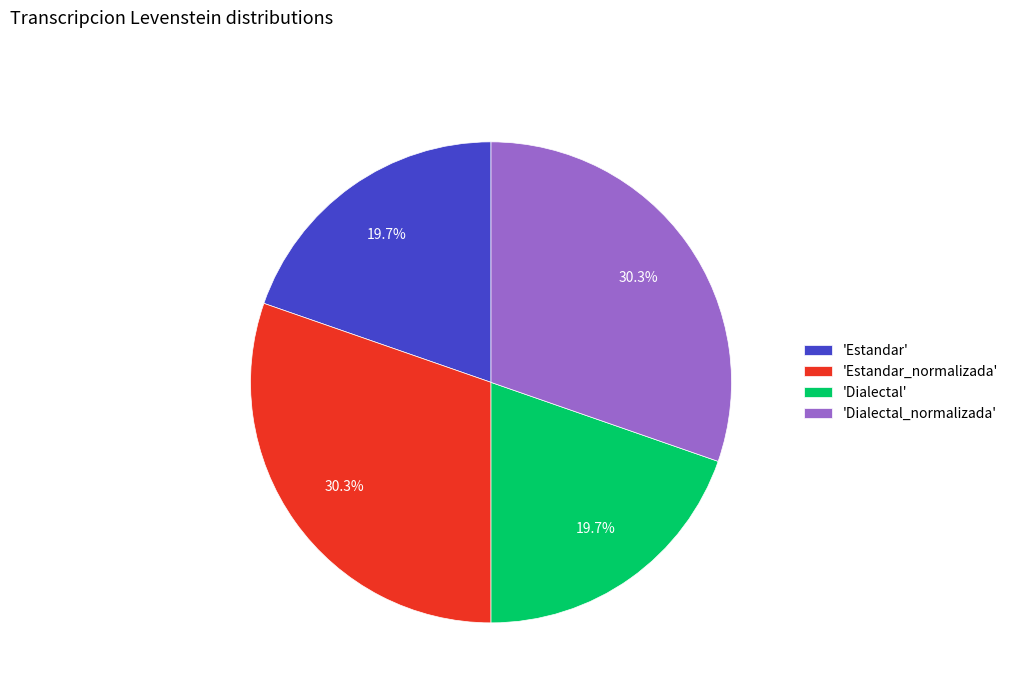

How much of the chart is everything except 'Estandar'?

80.3%